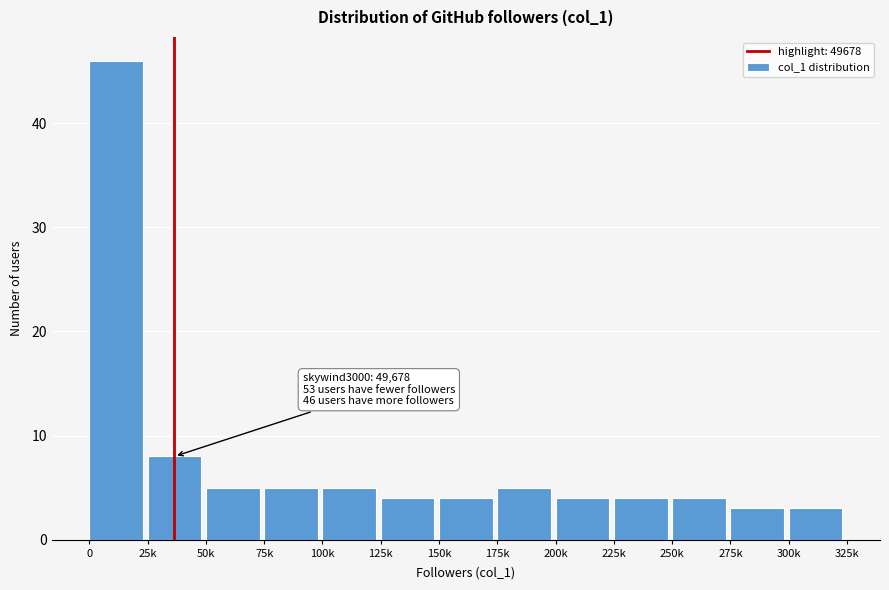

Reading right to left, transcribe all the data shown in this chart.

300k=3	275k=3	250k=4	225k=4	200k=4	175k=5	150k=4	125k=4	100k=5	75k=5	50k=5	25k=8	0=46